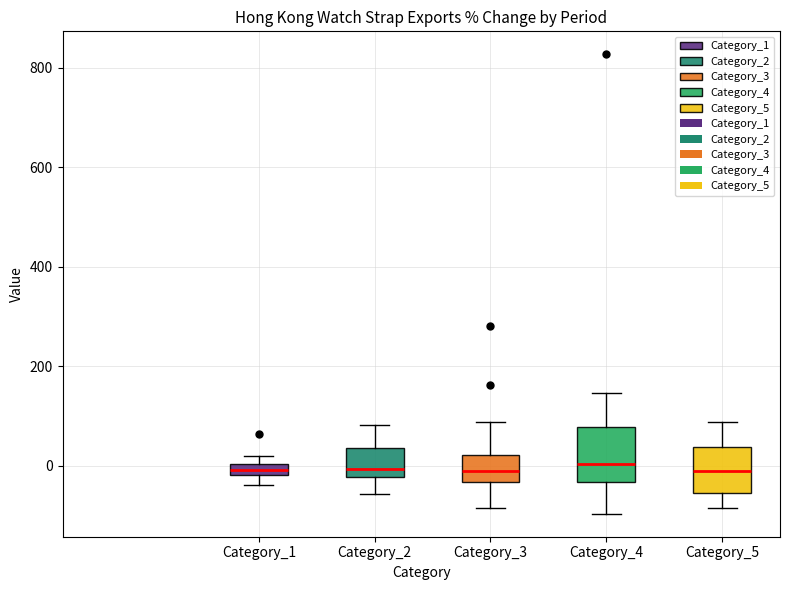

Where is the upper edge of the box for Category_2 on the y-axis? The values are not printed on the chart, so give them approximately, as read against the axis.

40